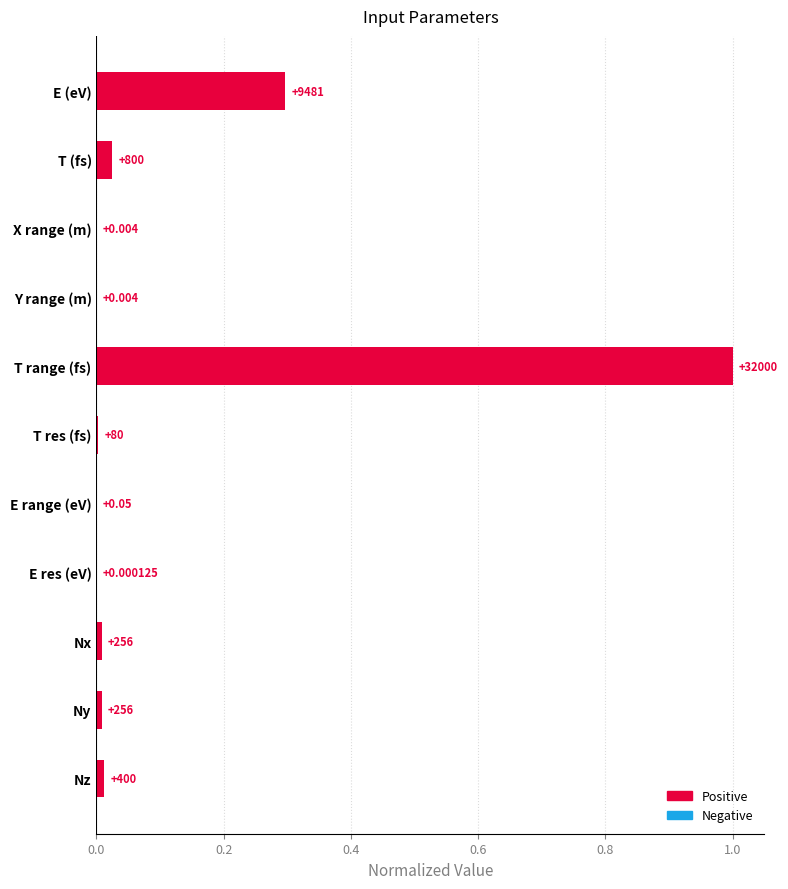

Are the bars horizontal?

Yes